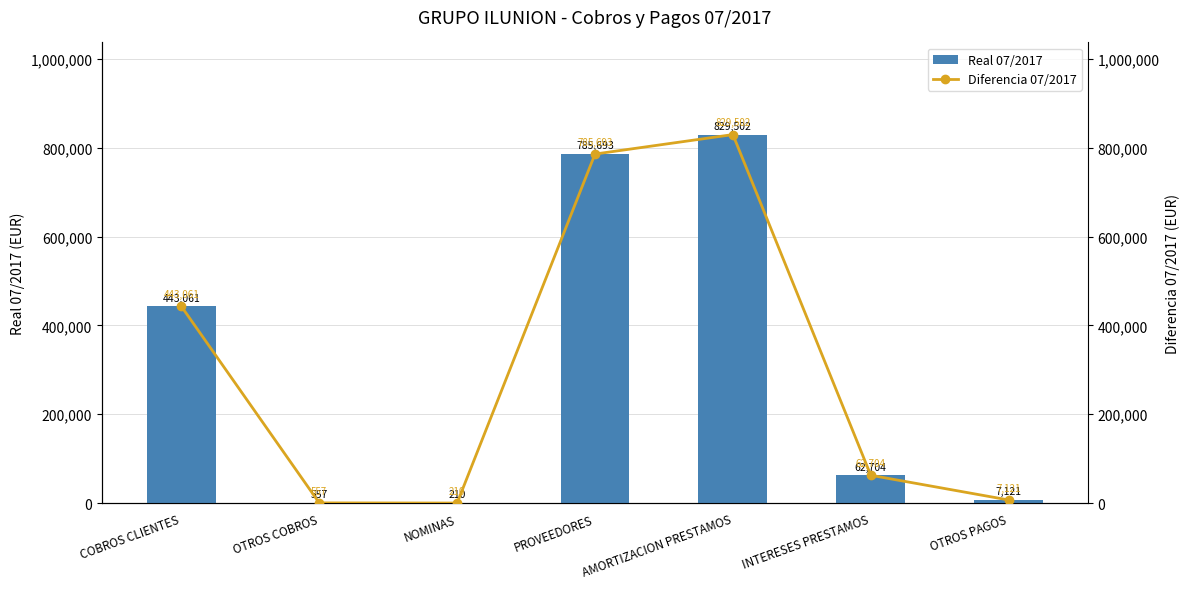

At how many categories does at least one series exceed 168099?

3